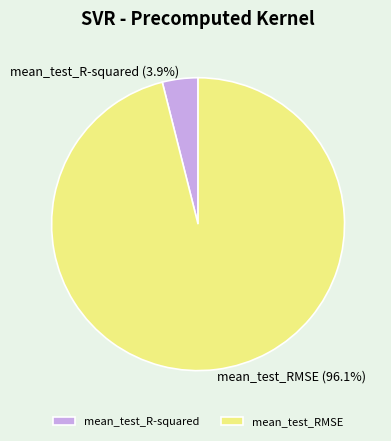

Between mean_test_RMSE and mean_test_R-squared, which is larger?

mean_test_RMSE